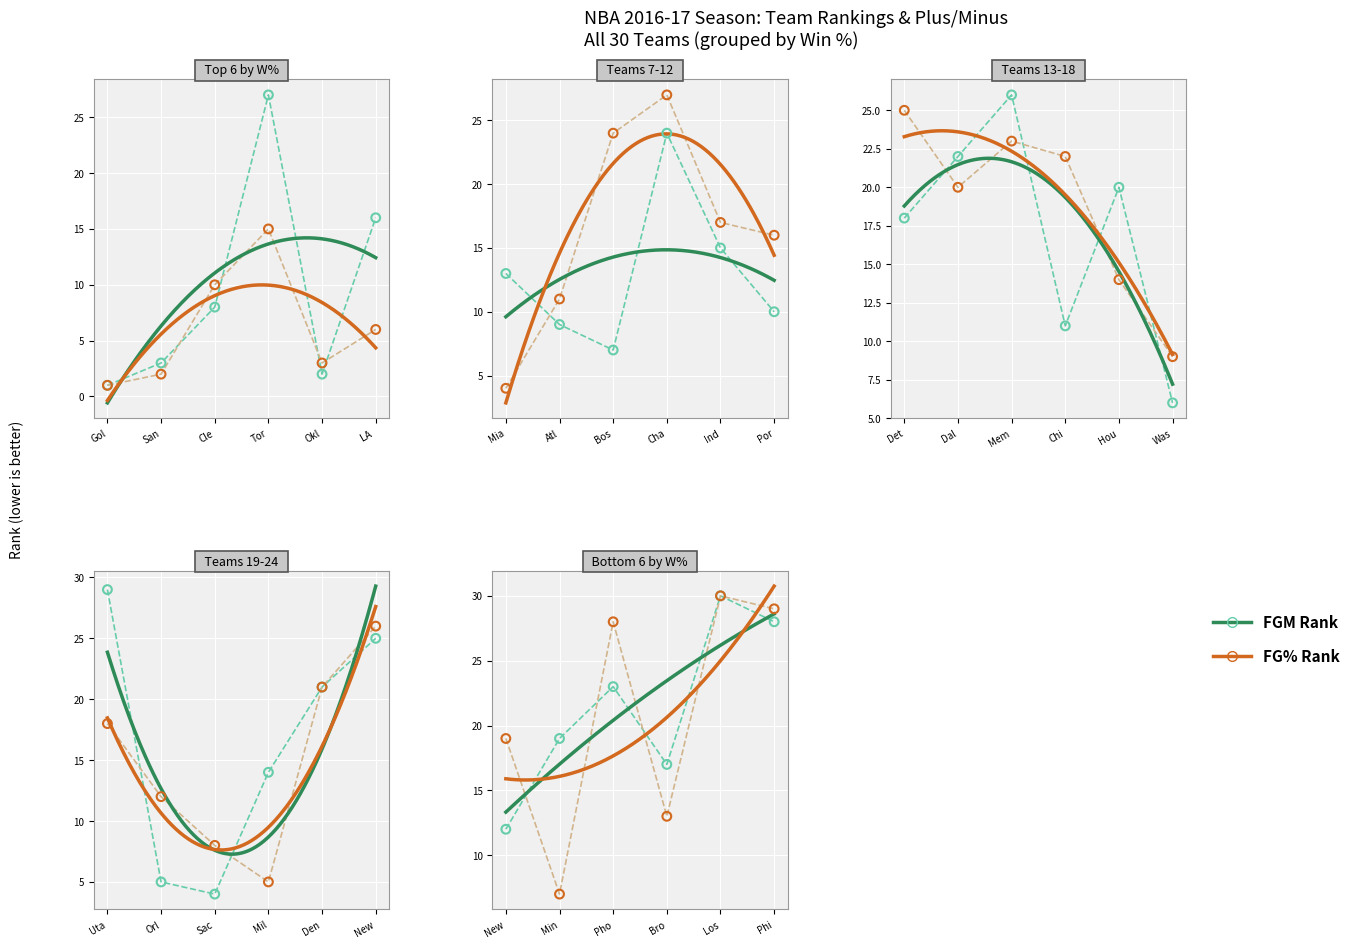

Which series has the largest total across all categories?

FGM Rank